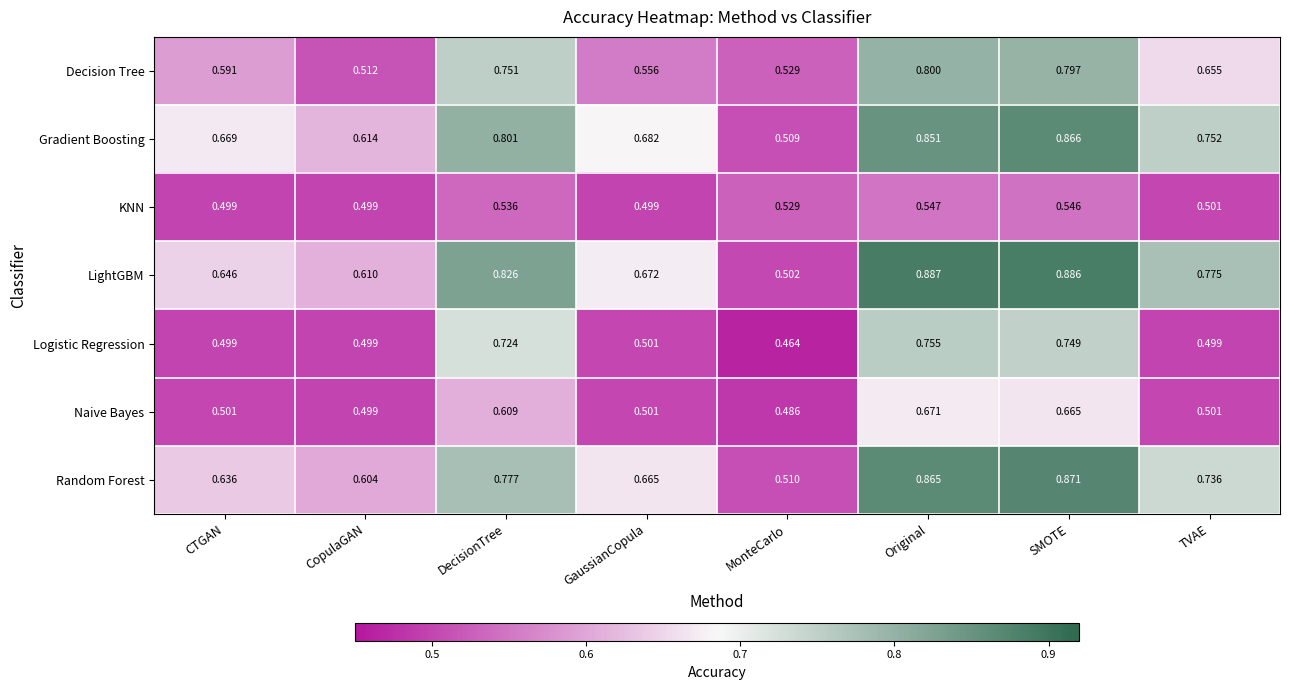

What is the total value across all series at Original?

5.4